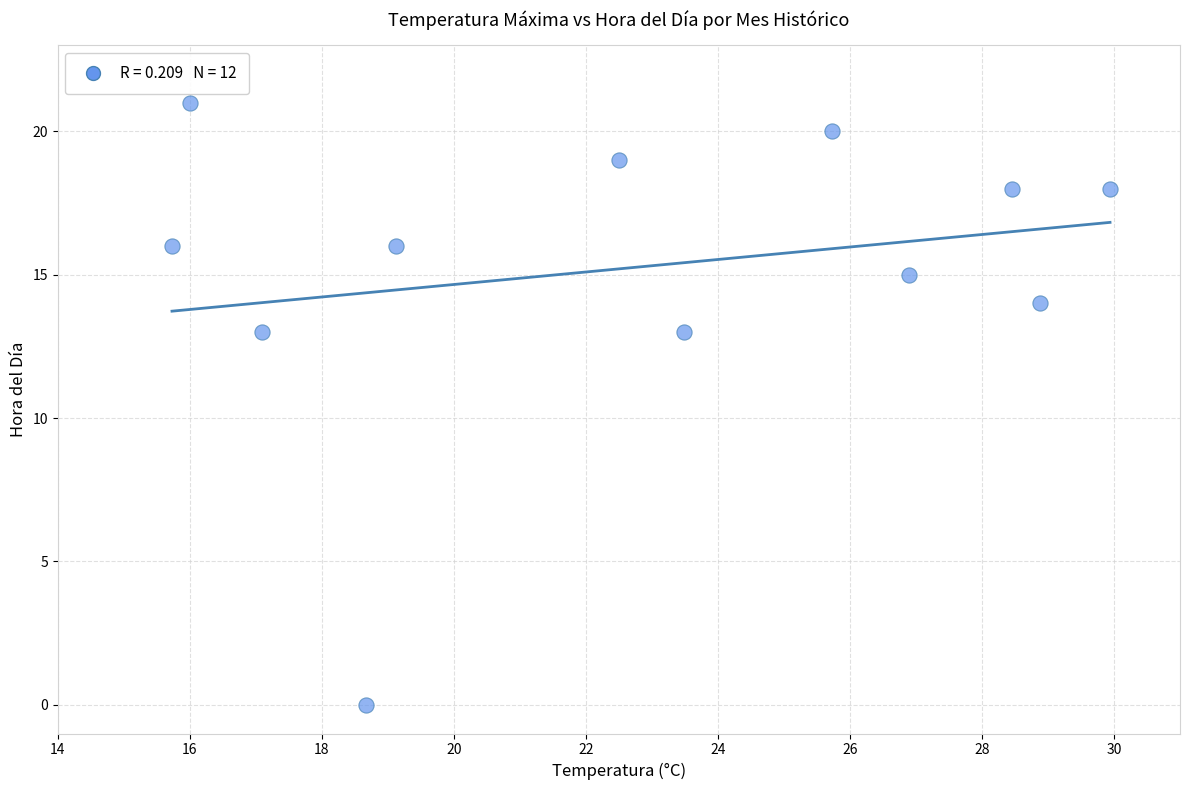

What is the range of Y values (max minus min)?

21